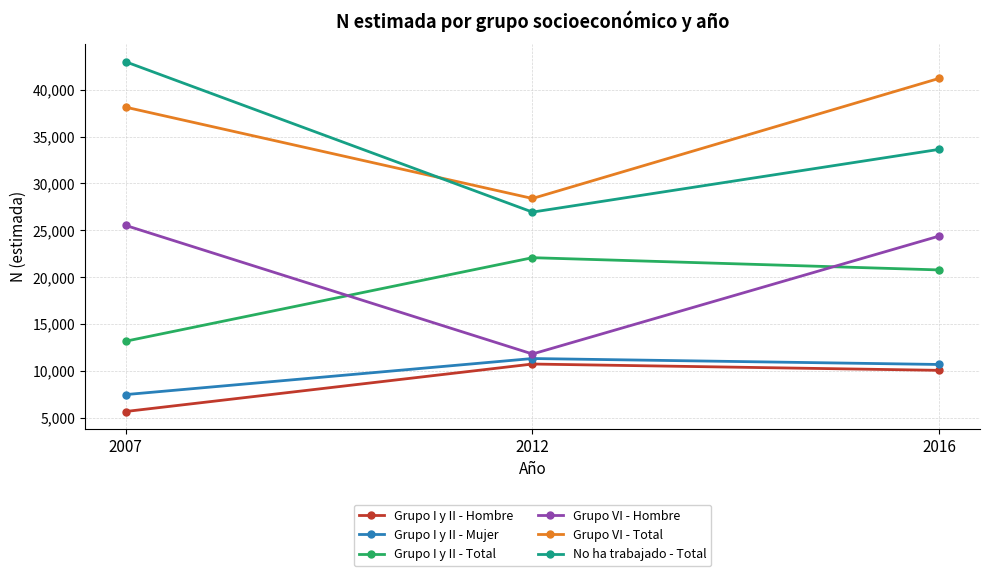

How many data points does each series have?

3